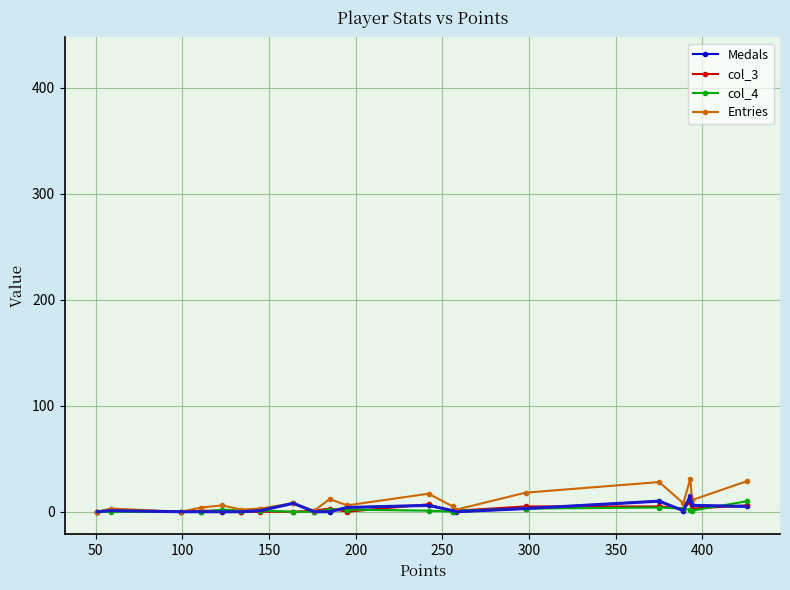

How many data points in col_3 are less than 1?

7